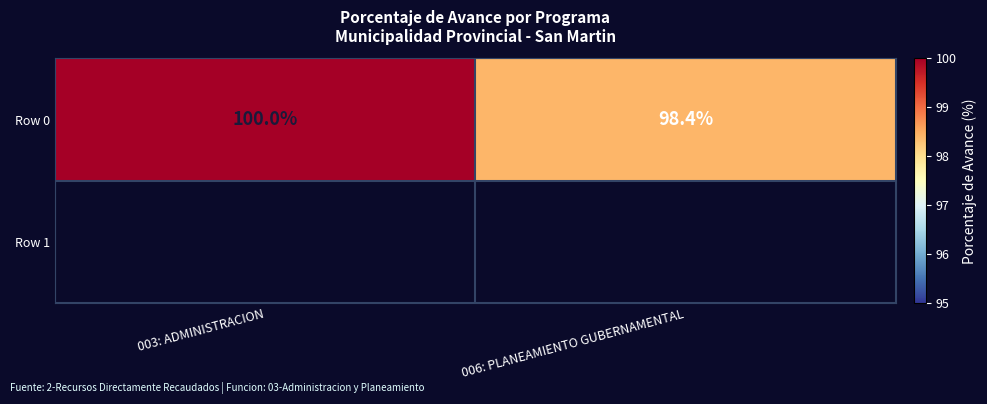

What is the minimum value shown in the chart?

98.4